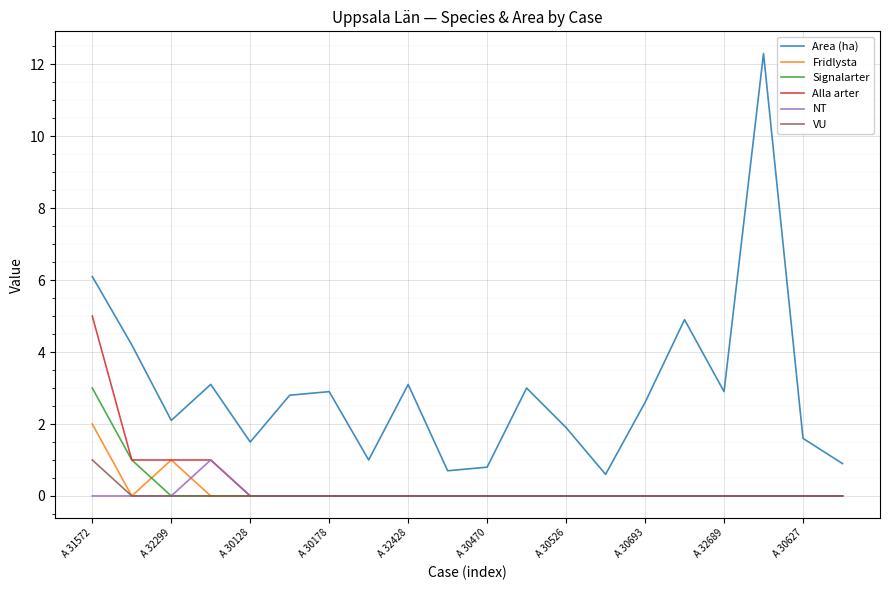

Which series has the widest spread of values?

Area (ha)